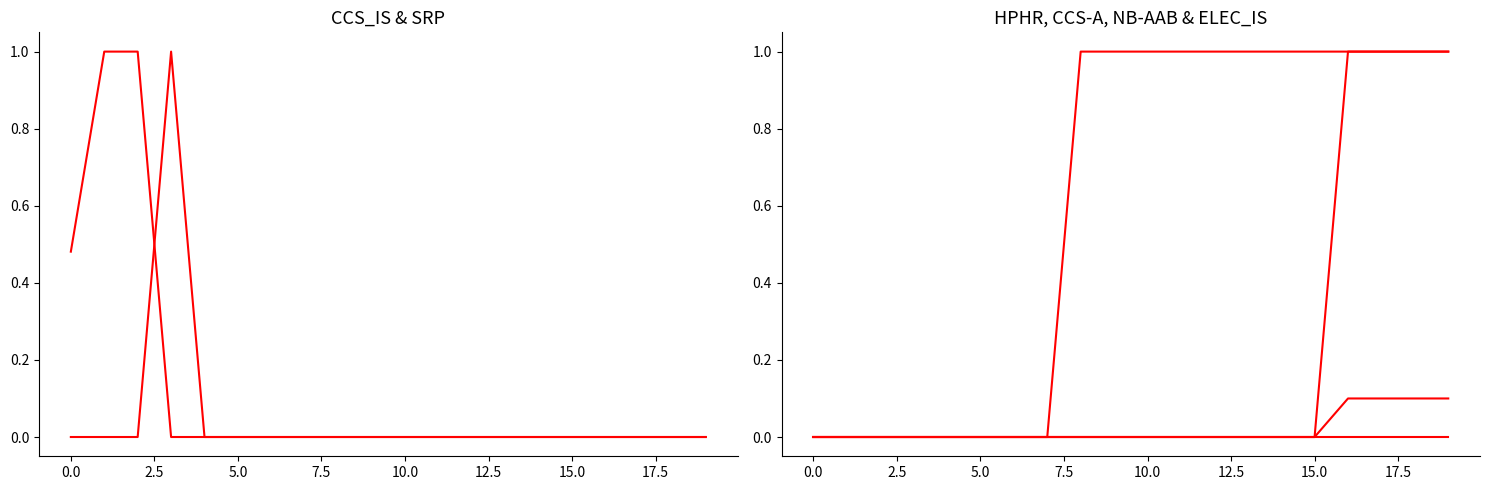

How many data points in CCS_IS are above 0?

3